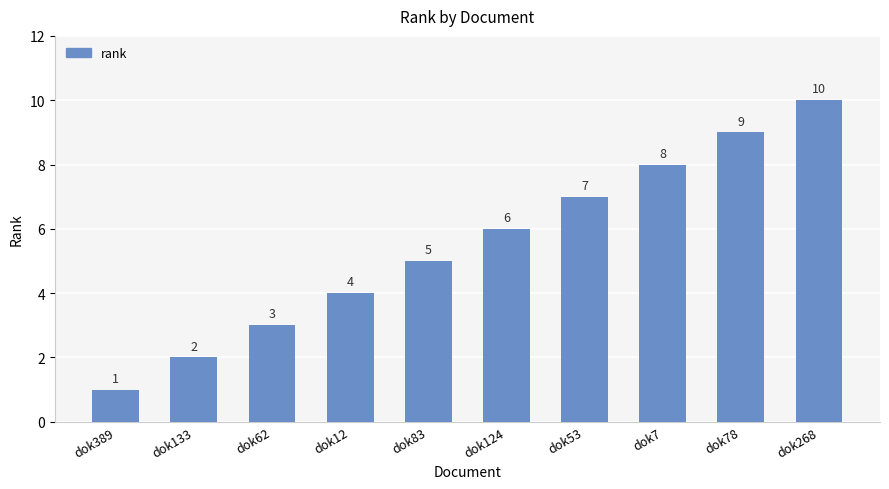

What is the value of the 7th bar from the left?

7